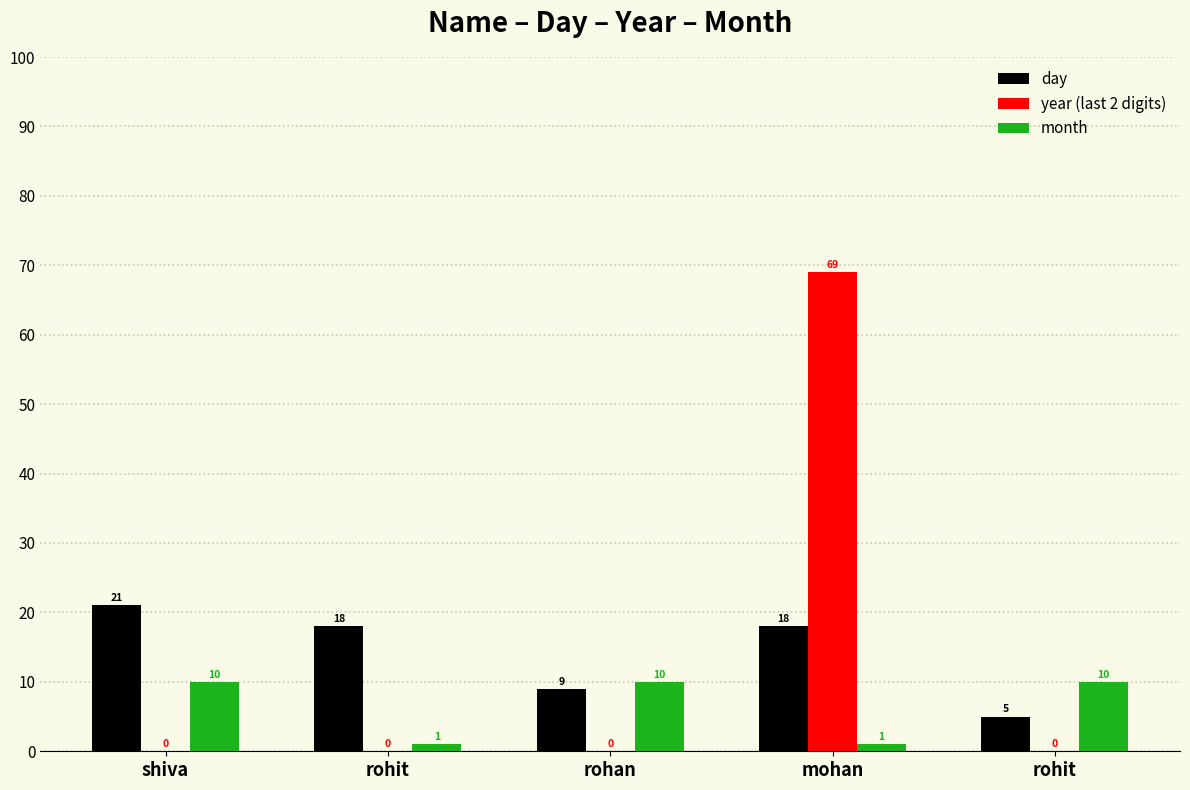

What is the spread (max minus min) of values at rohan?

10